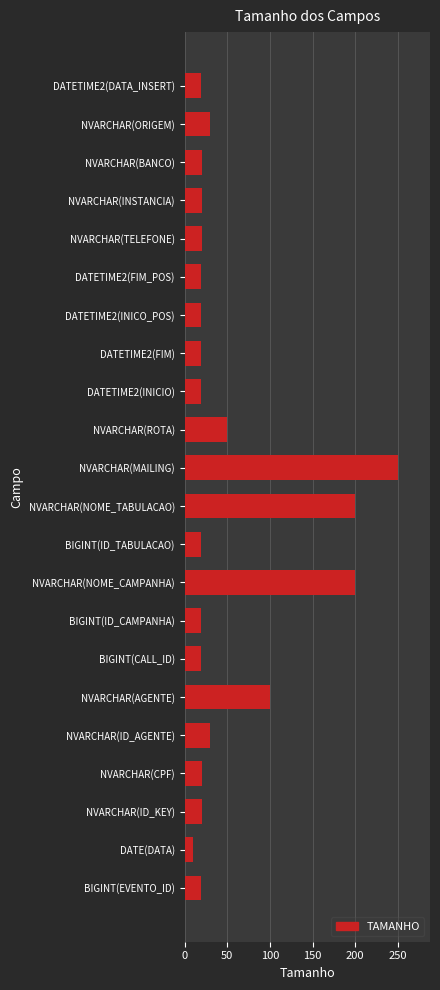

Which has a higher value, BIGINT(ID_TABULACAO) or NVARCHAR(NOME_CAMPANHA)?

NVARCHAR(NOME_CAMPANHA)